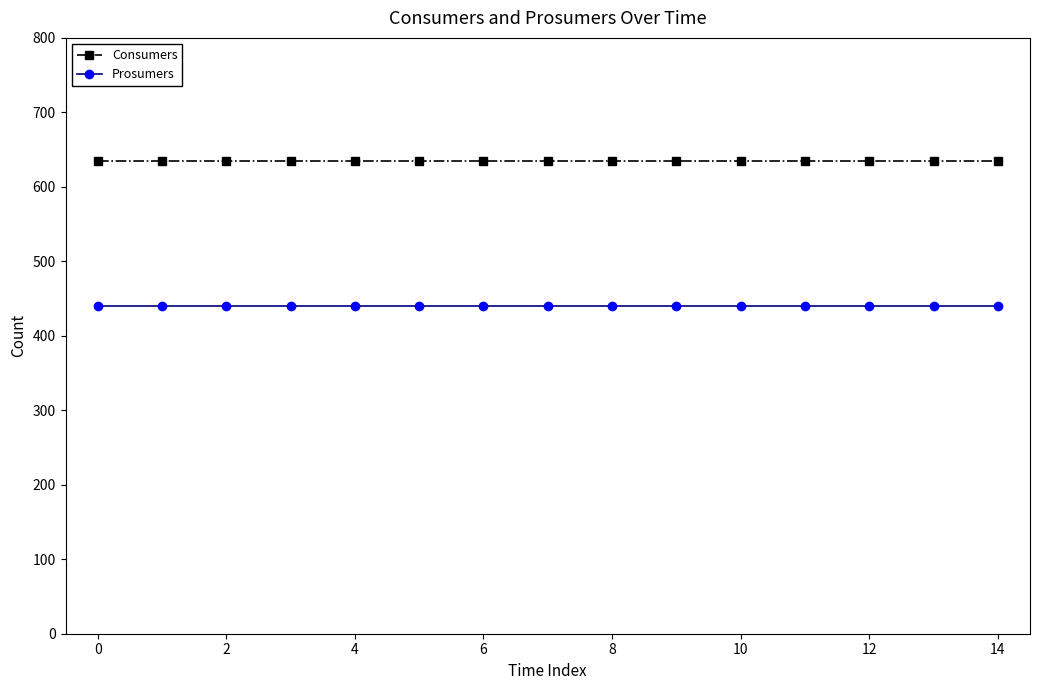

True or false: Consumers and Prosumers cross at least once.

False